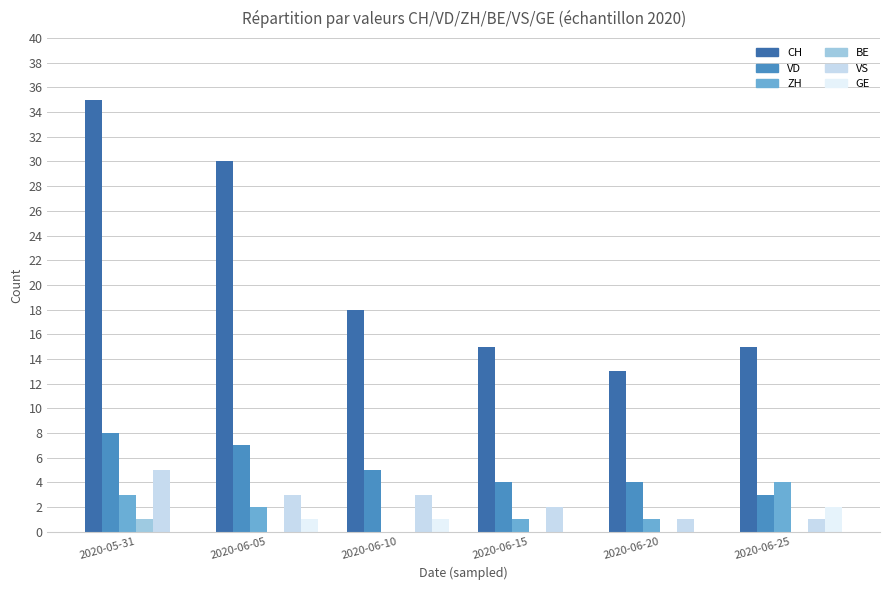

Which series has the widest spread of values?

CH